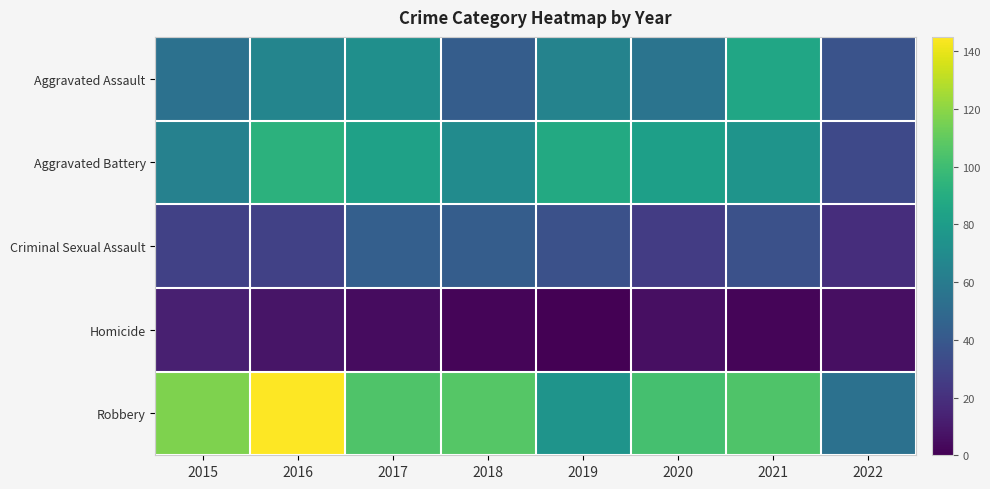

At which category is the sum across all series the highest?

2016